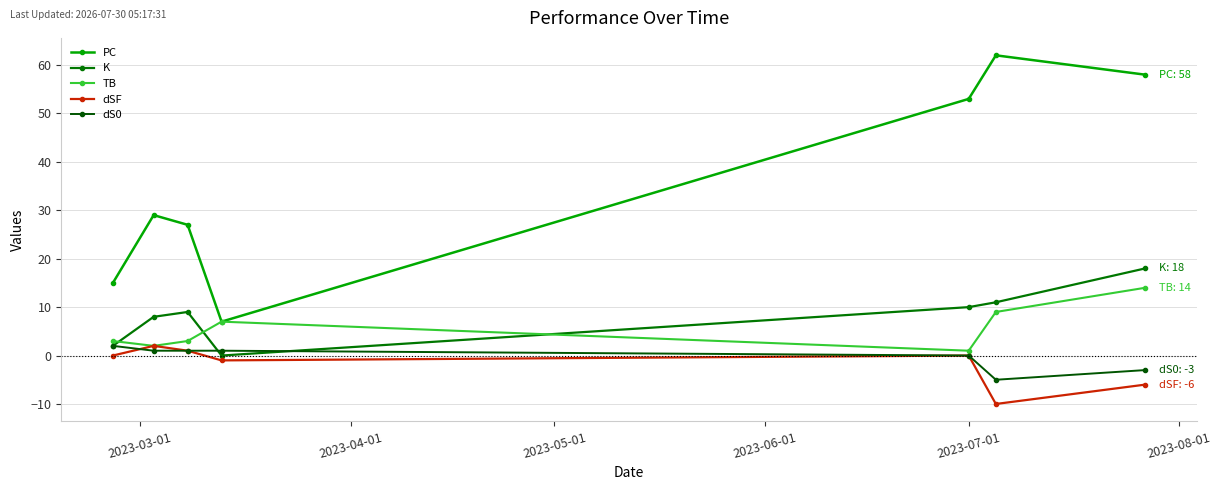

What is the minimum value for dS0?

-5